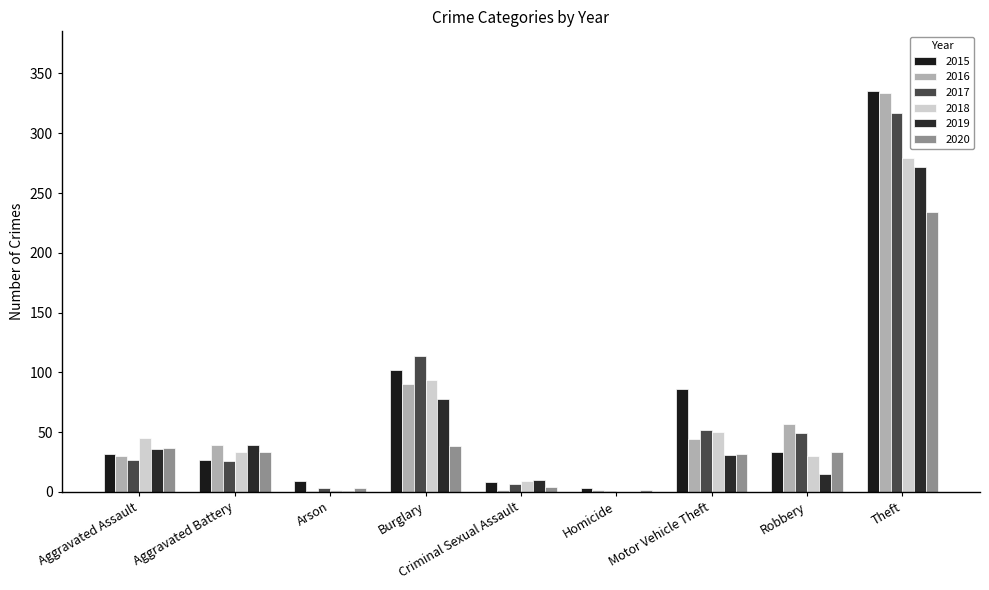

Reading left to right, list all the values displayed in this chart.

2015: 32	27	9	102	8	3	86	33	335
2016: 30	39	1	90	2	2	44	57	334
2017: 27	26	3	114	7	1	52	49	317
2018: 45	33	2	94	9	0	50	30	279
2019: 36	39	1	78	10	0	31	15	272
2020: 37	33	3	38	4	2	32	33	234